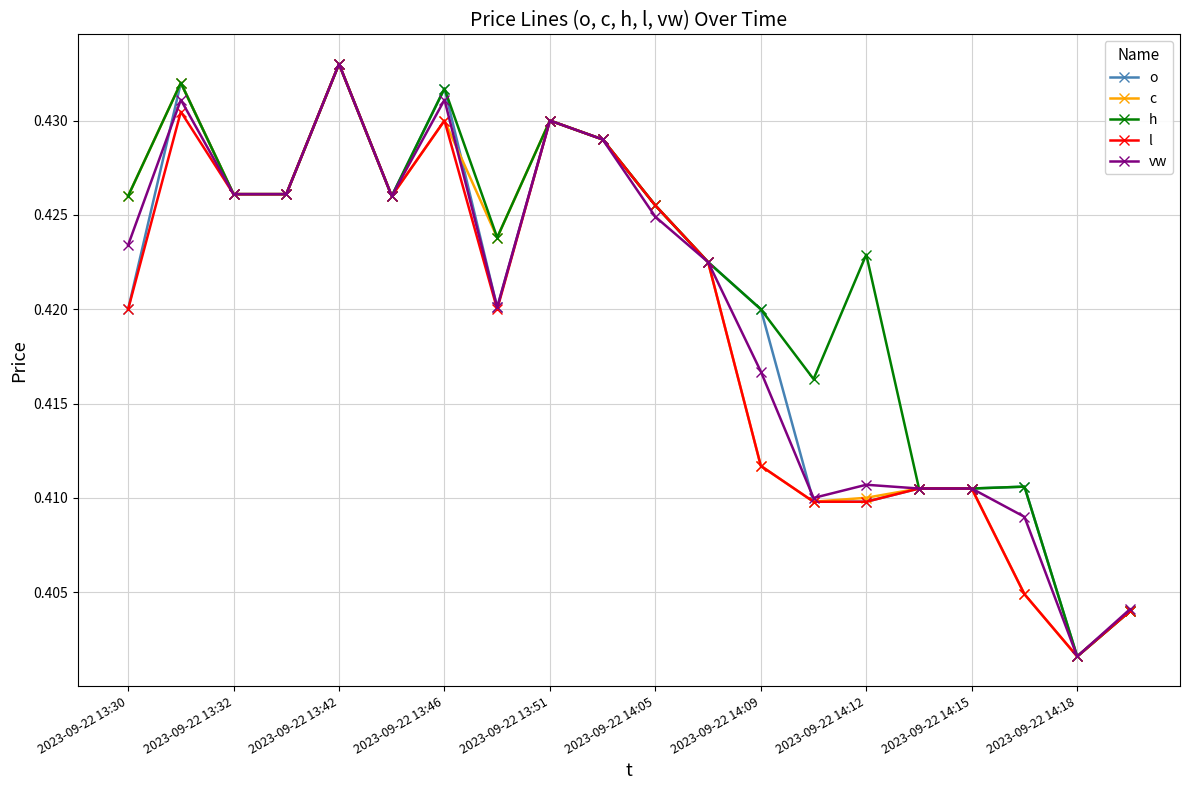

Which series has the largest total across all categories?

h